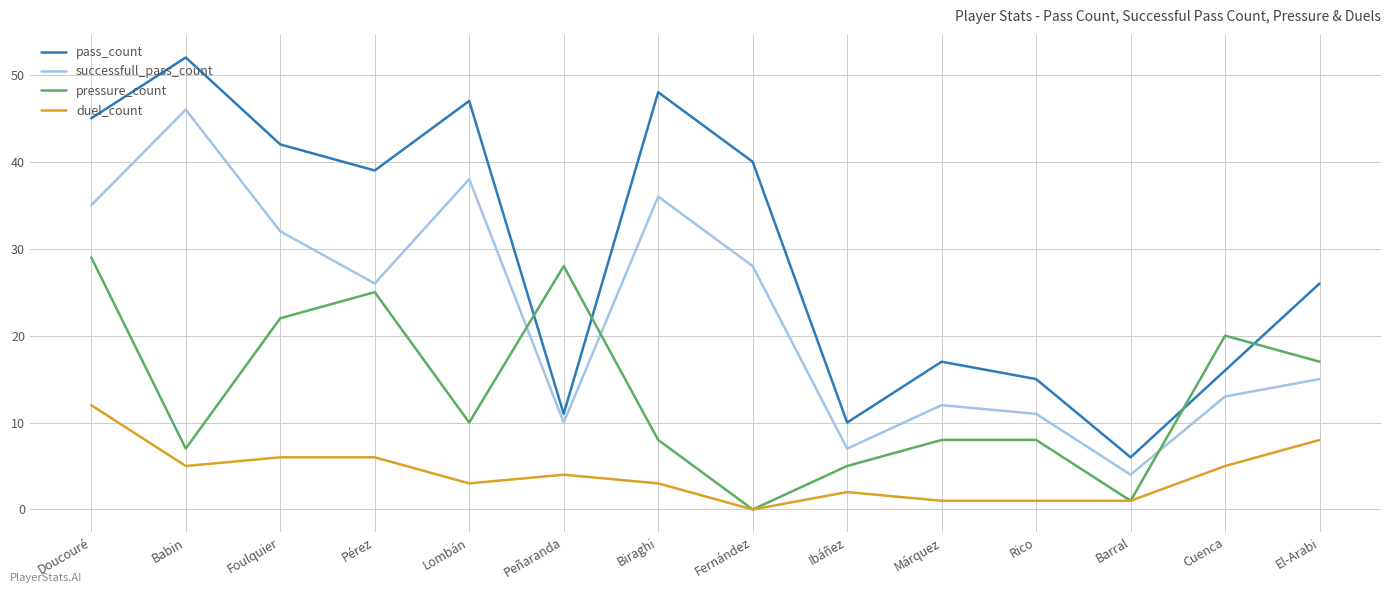

The pass_count series shows 42 at Foulquier. True or false?

True